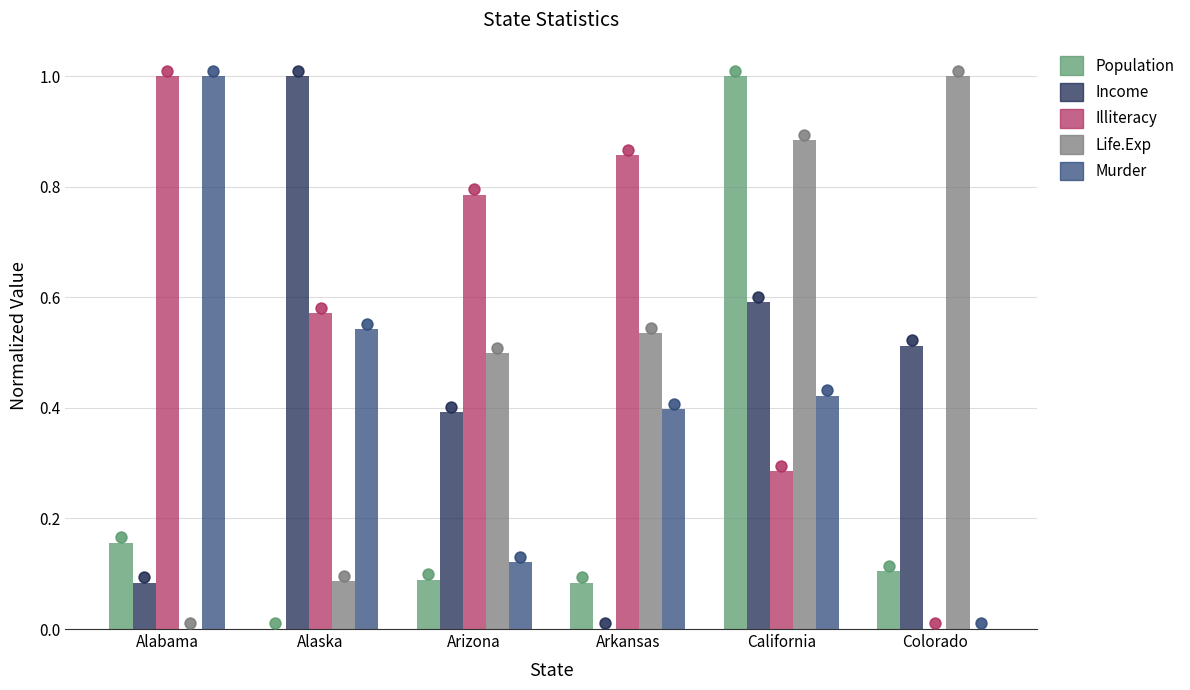

Which series has the largest total across all categories?

Illiteracy